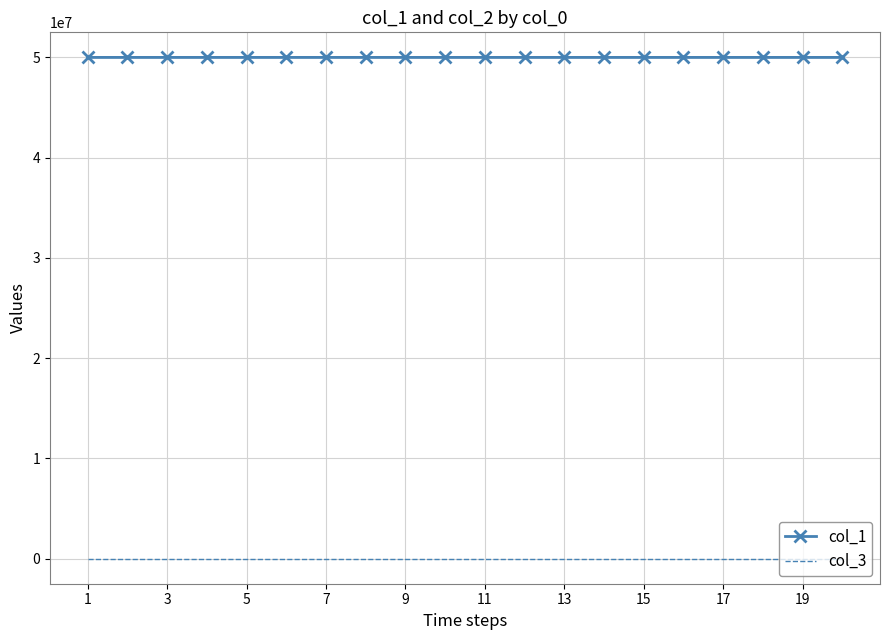

At how many categories does at least one series exceed 15076871?

20